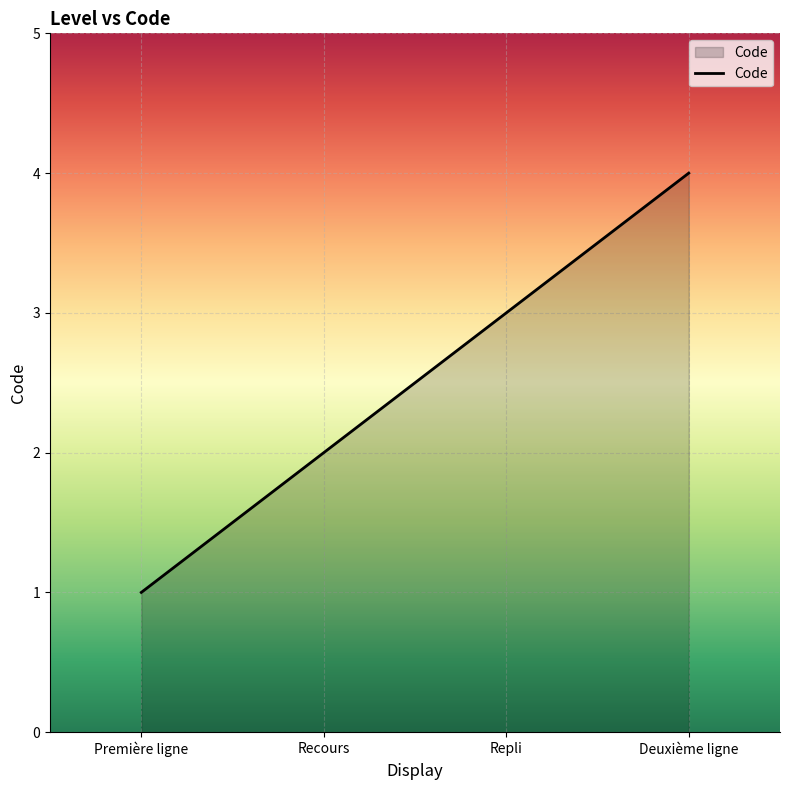

Read the value at Repli.

3